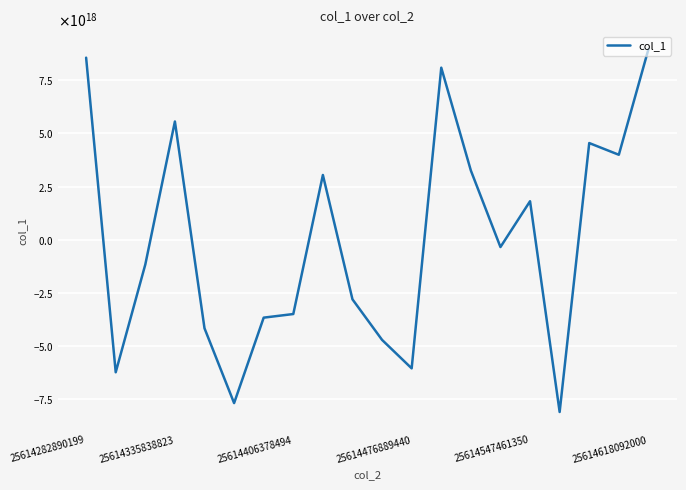

True or false: there are more than 2 points higher than both neighbors.

True